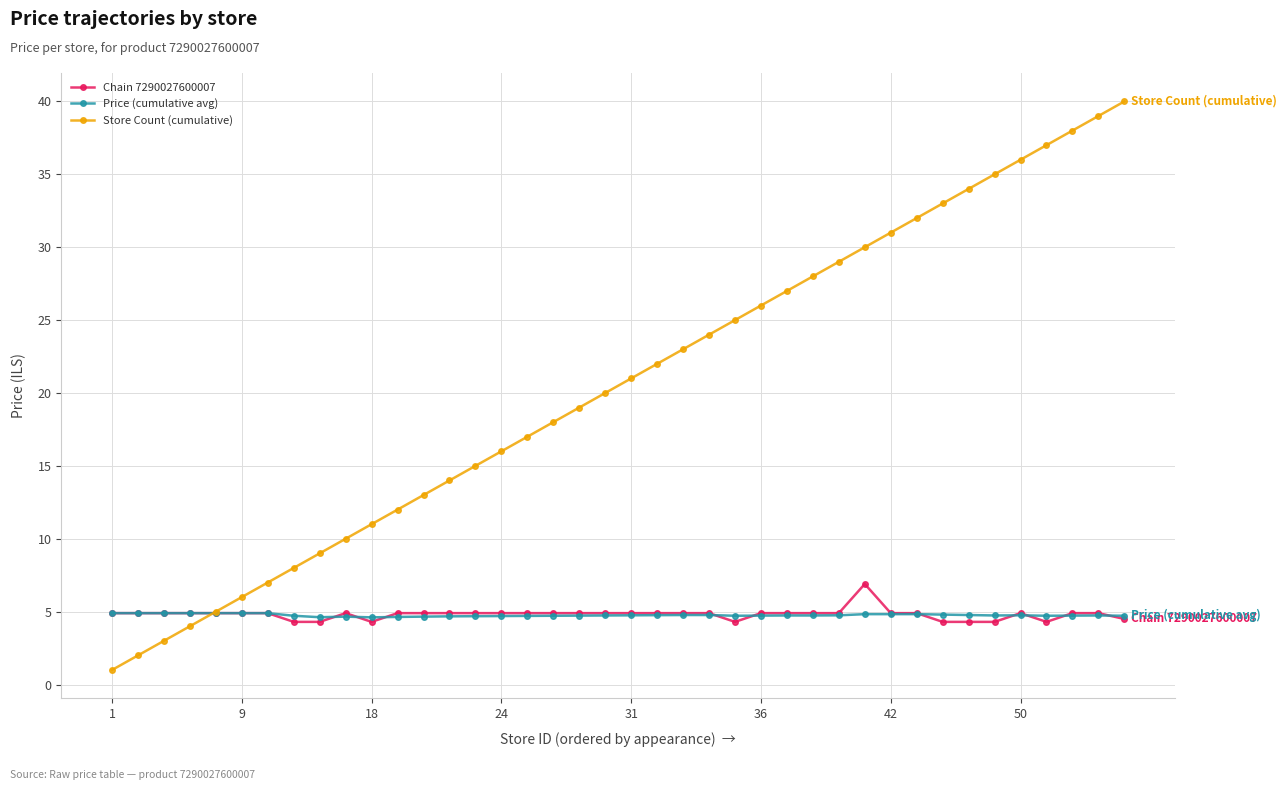

What is the value of the Store Count (cumulative) point at the 22nd from the left?

22.0